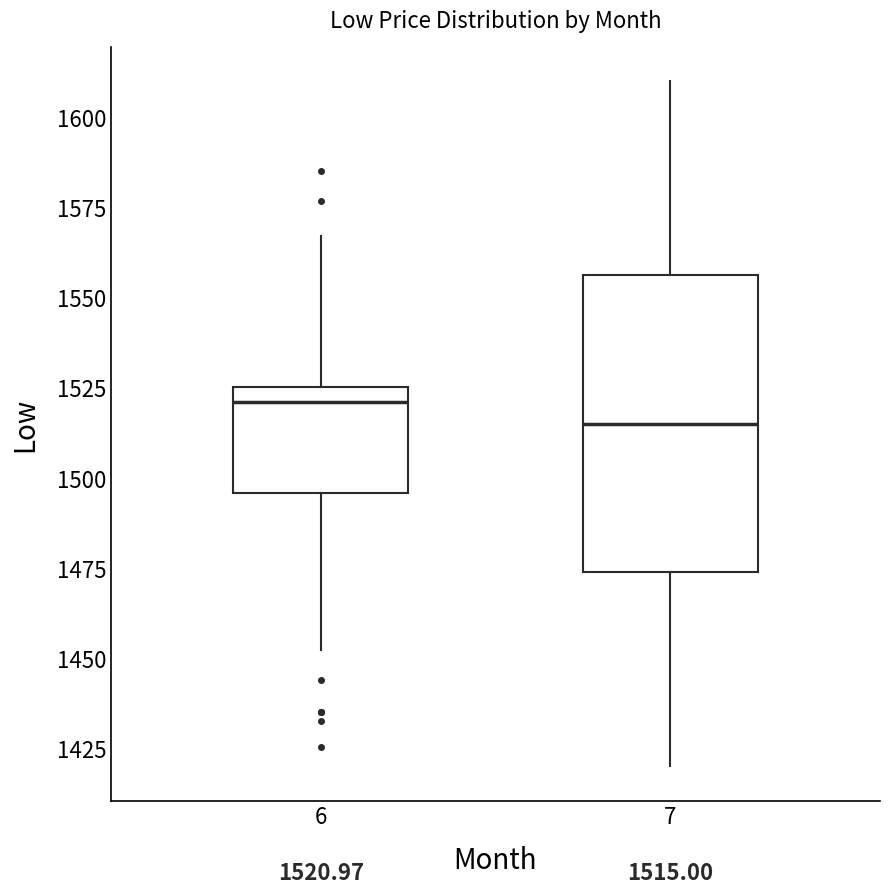

Comparing the boxes themselves (not the whiskers), which one is the tallest?

7